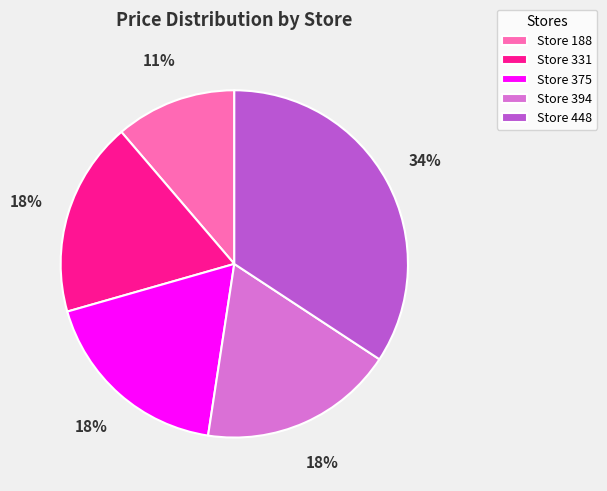

To the nearest percent, what portion does Store 448 represent?

34%